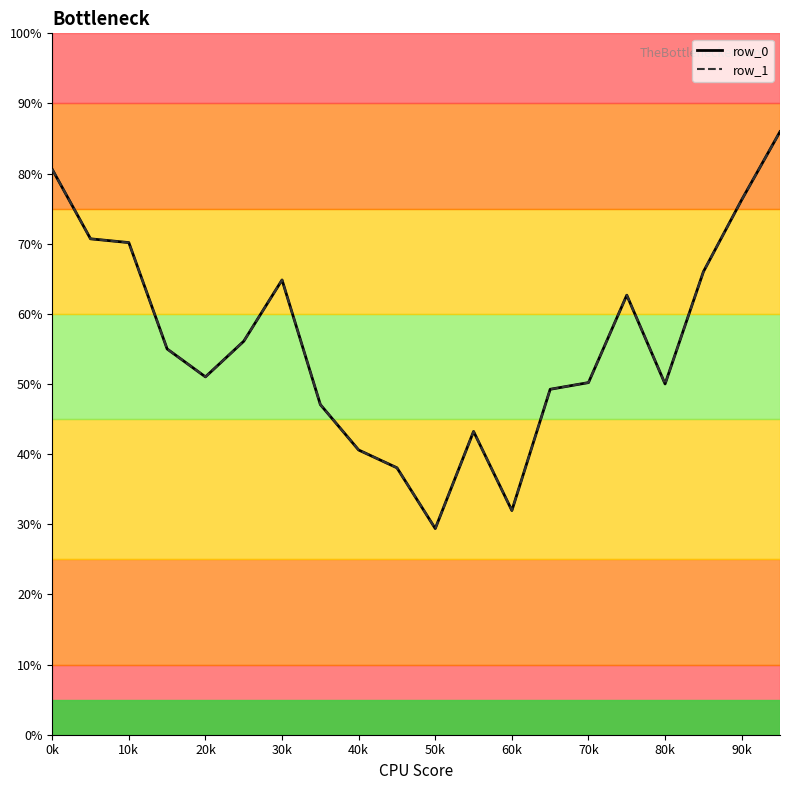

Does the chart display data point markers on the line(s)?

No